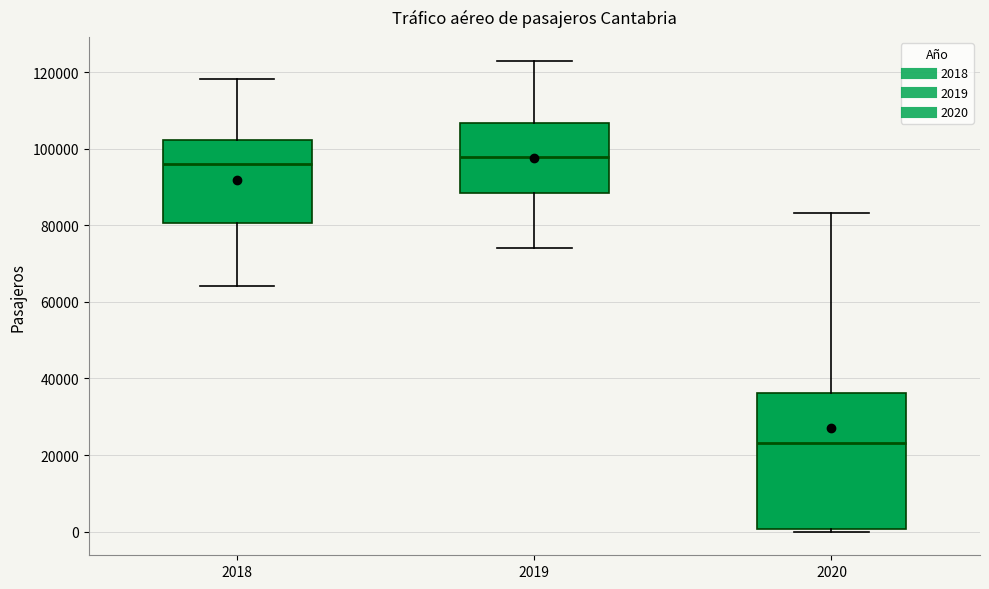

Reading left to right, read every box against the y-axis: the position of its median line, the range the box covers, and the ends of its whiskers. The values are not printed on the chart, so give them approximately, as read against the axis.

2018: median 96000, box 80000 to 102000, whiskers 64000 to 118000
2019: median 98000, box 88000 to 106000, whiskers 74000 to 124000
2020: median 24000, box 0 to 36000, whiskers 0 (just below the box's lower edge) to 84000